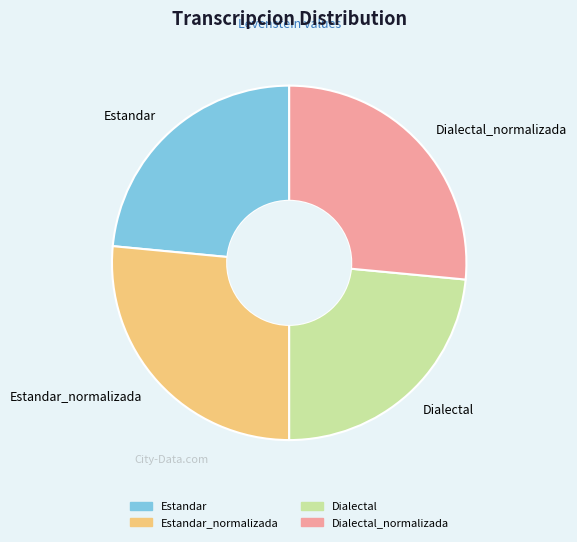

Approximately how many times larger is the value at Dialectal_normalizada compared to Dialectal?

1.1